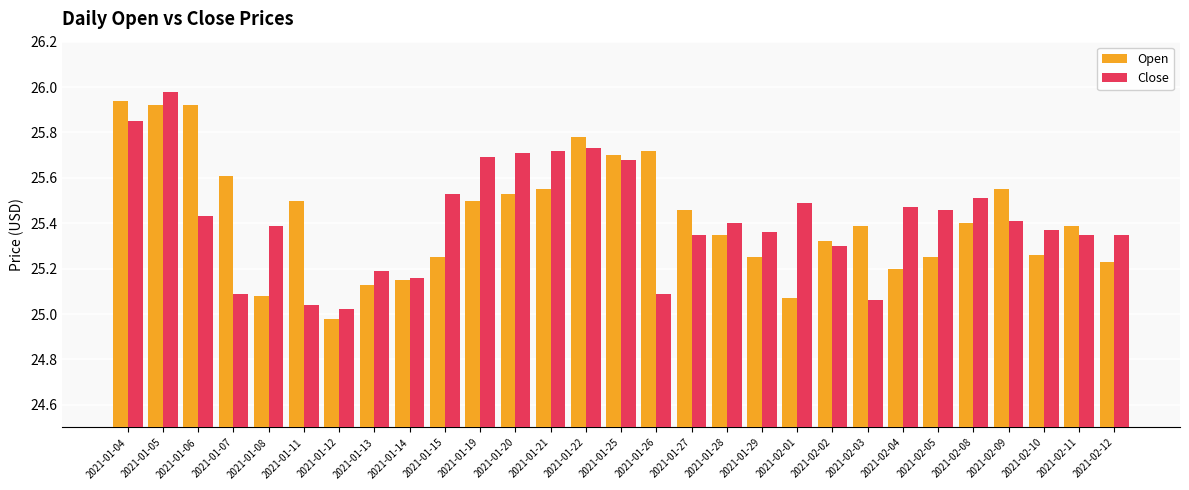

What is the sum of the Open values at 2021-01-08 and 2021-01-15?

50.3